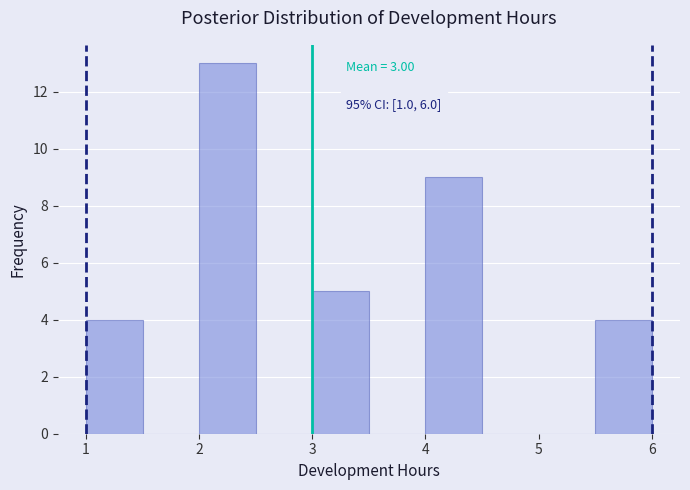

Over which range of the x-axis is the bar tallest?

2.0 to 2.5